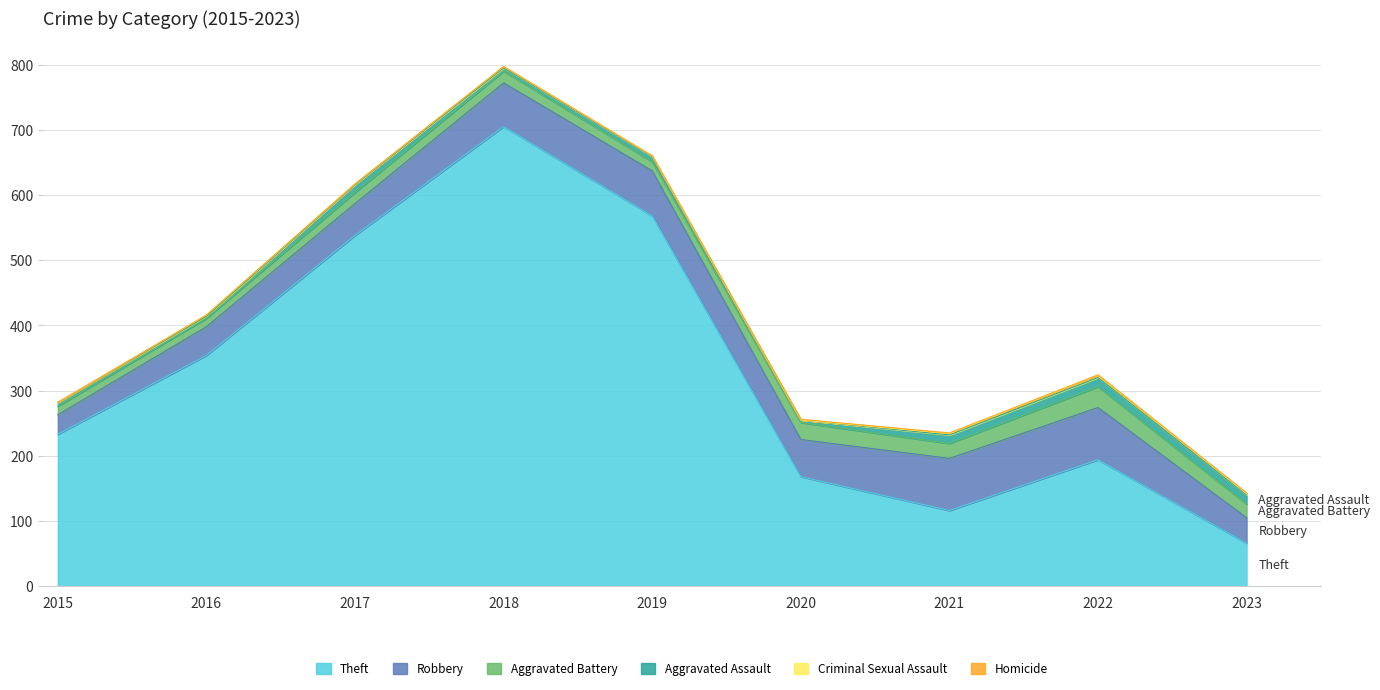

Count the Homicide values in the range 0 to 1.

9